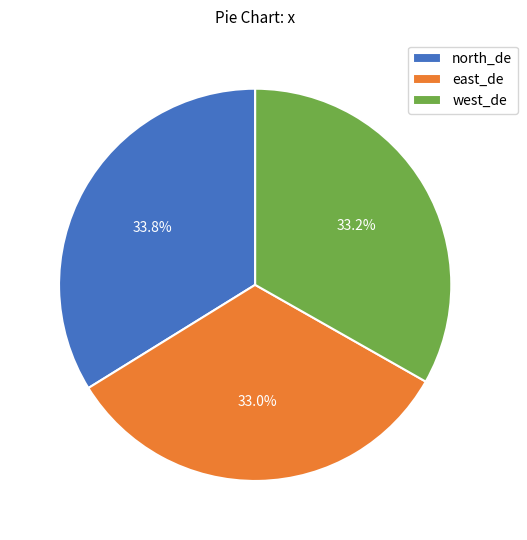

Which slice is the largest?

north_de